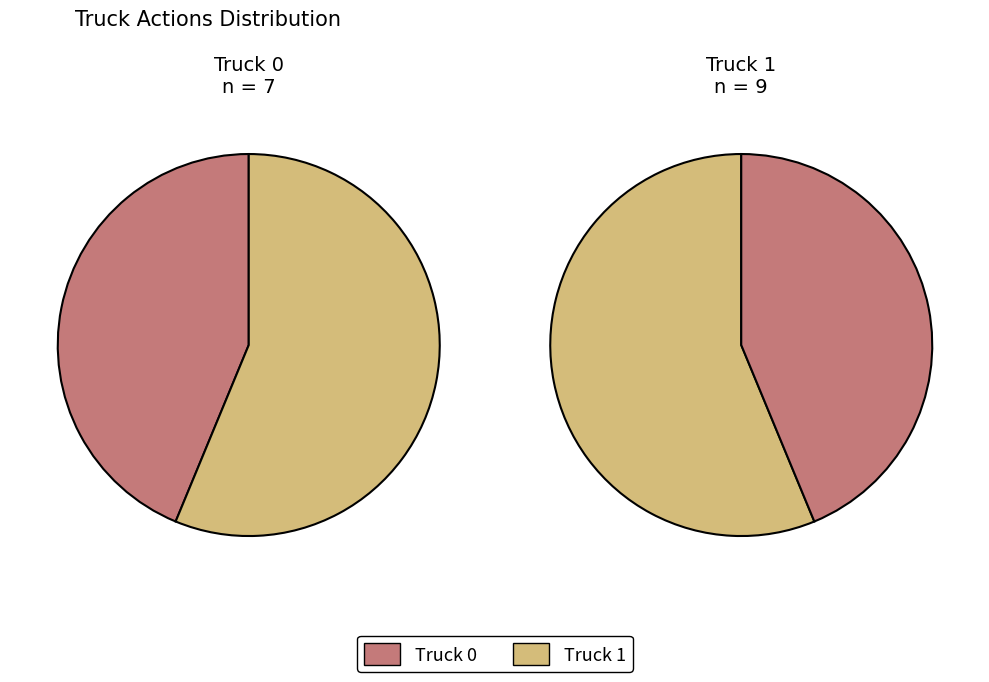

Is Truck 0 the majority of the pie?

No